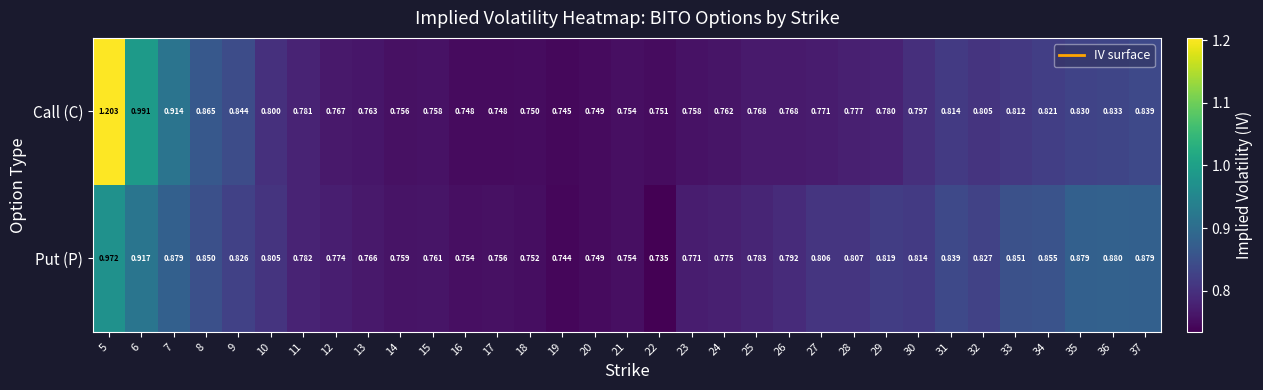

Rank the series by their average value, from lowest to highest.

Call (C), Put (P)